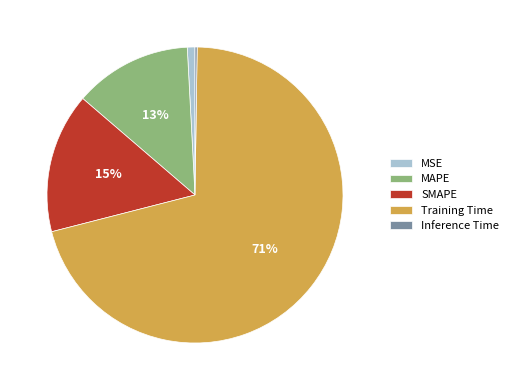

Combined, do MSE and SMAPE account for over 50%?

No